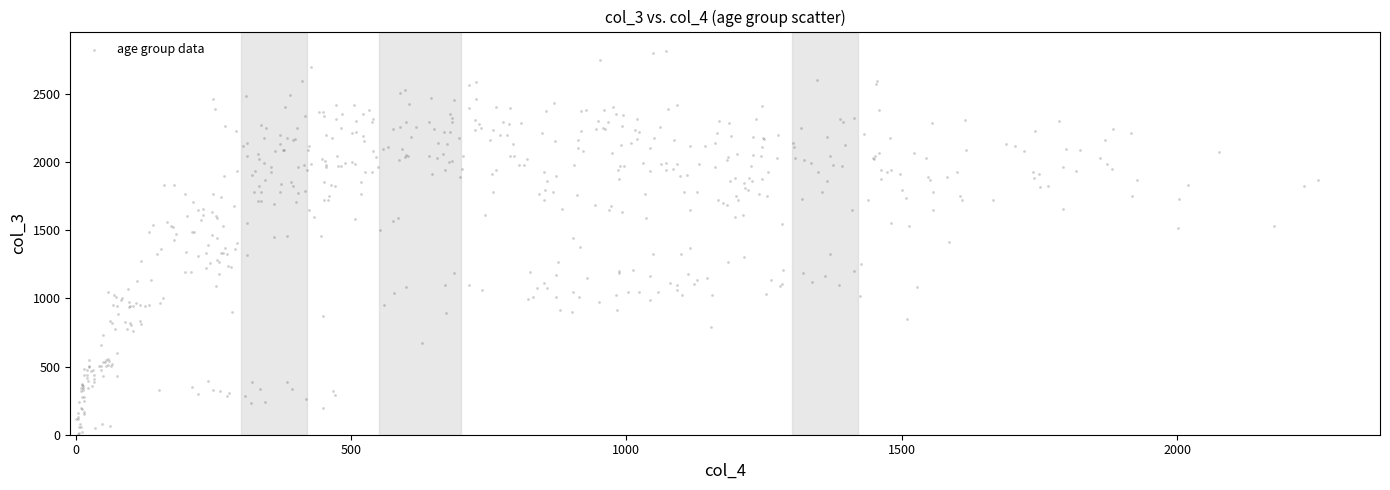

What is the range of X values (max minus min)?

2254.7